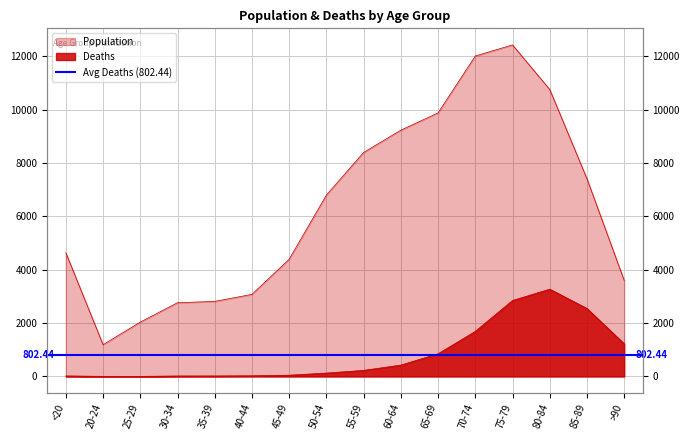

Is the value of Deaths at 35-39 greater than the value of Population at 85-89?

No